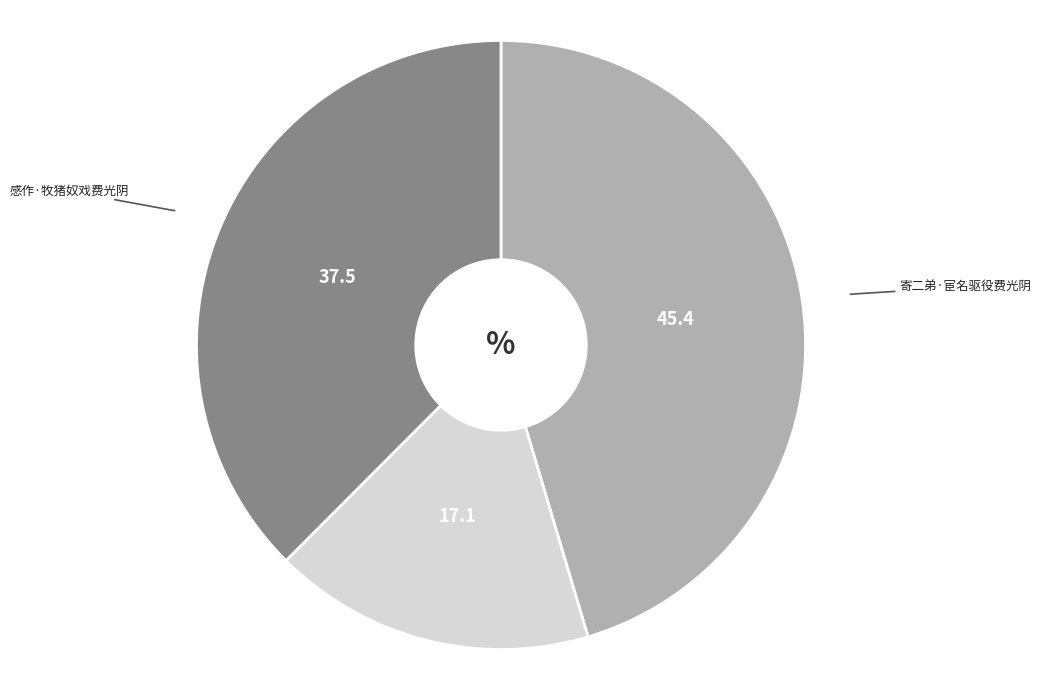

Is there a majority slice in this chart?

No